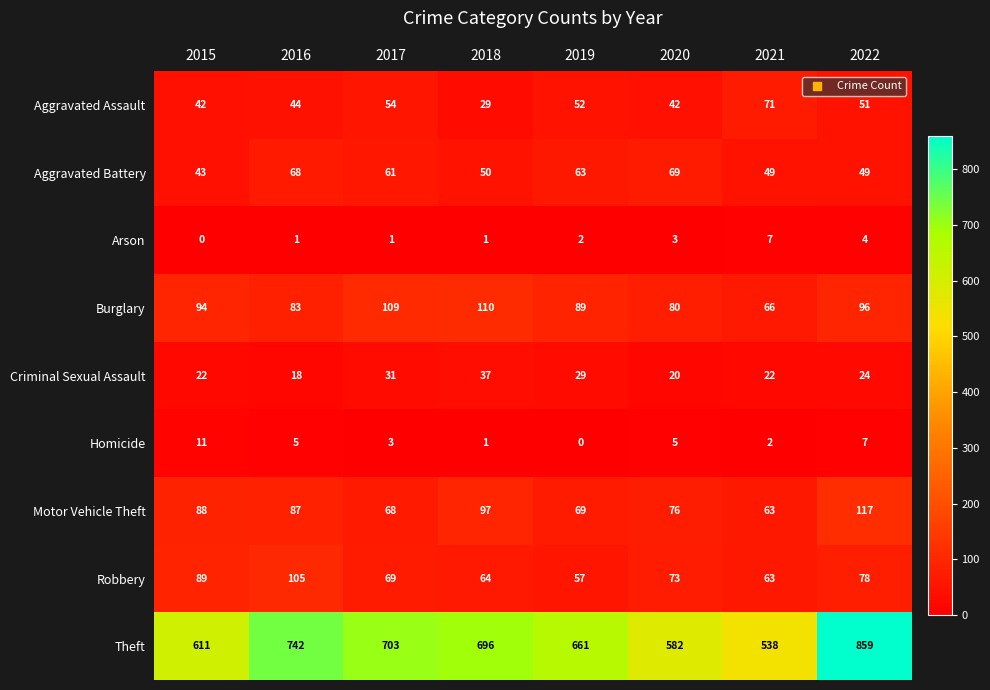

What is the average value of the Criminal Sexual Assault series?

25